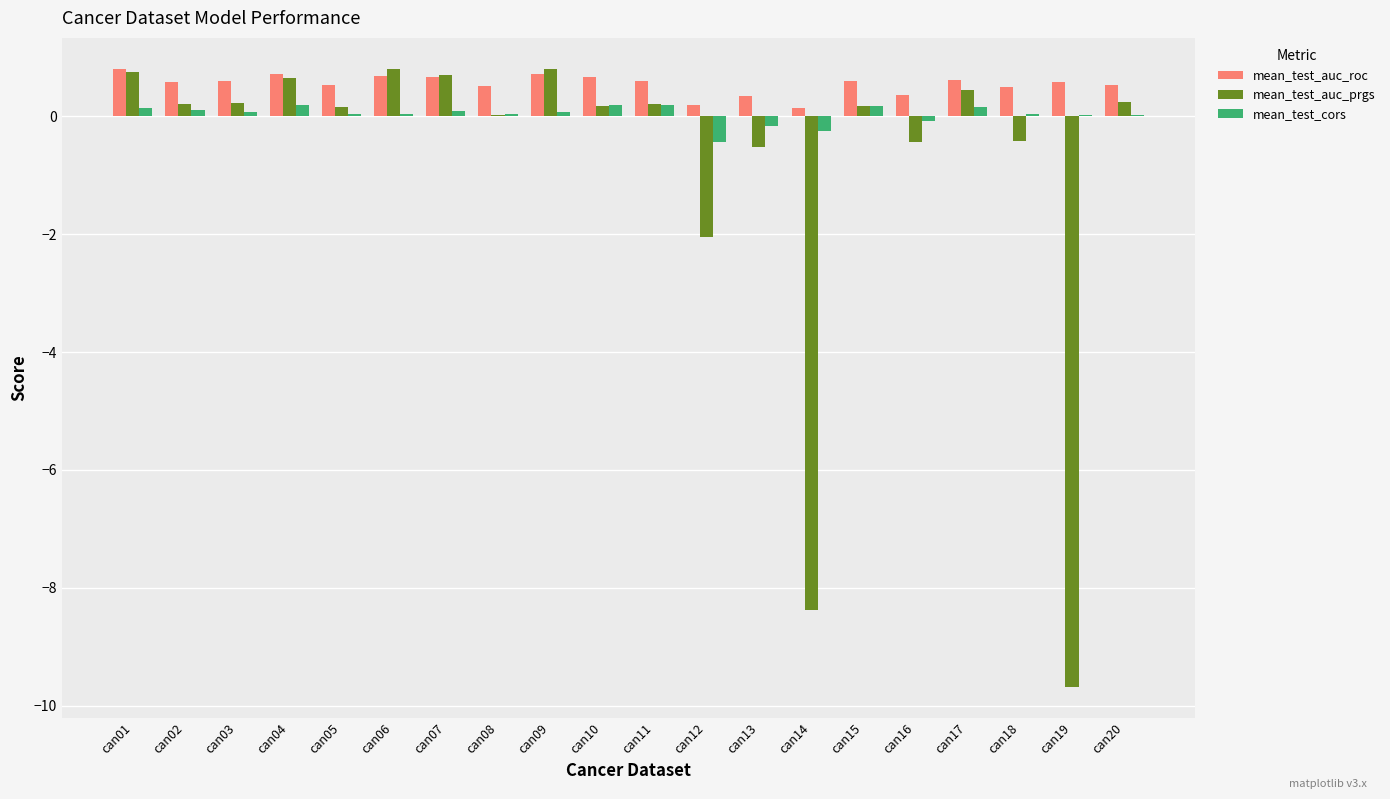

What are all the series names shown in the legend?

mean_test_auc_roc, mean_test_auc_prgs, mean_test_cors